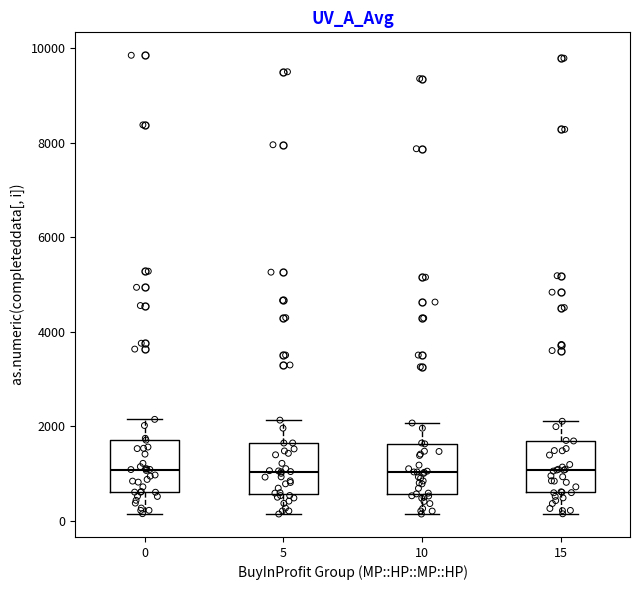

Reading left to right, read every box against the y-axis: the position of its median line, the range the box covers, and the ends of its whiskers. The values are not printed on the chart, so give them approximately, as read against the axis.

0: median 1000, box 600 to 1800, whiskers 200 to 2200
5: median 1000, box 600 to 1600, whiskers 200 to 2200
10: median 1000, box 600 to 1600, whiskers 200 to 2000
15: median 1000, box 600 to 1600, whiskers 200 to 2200